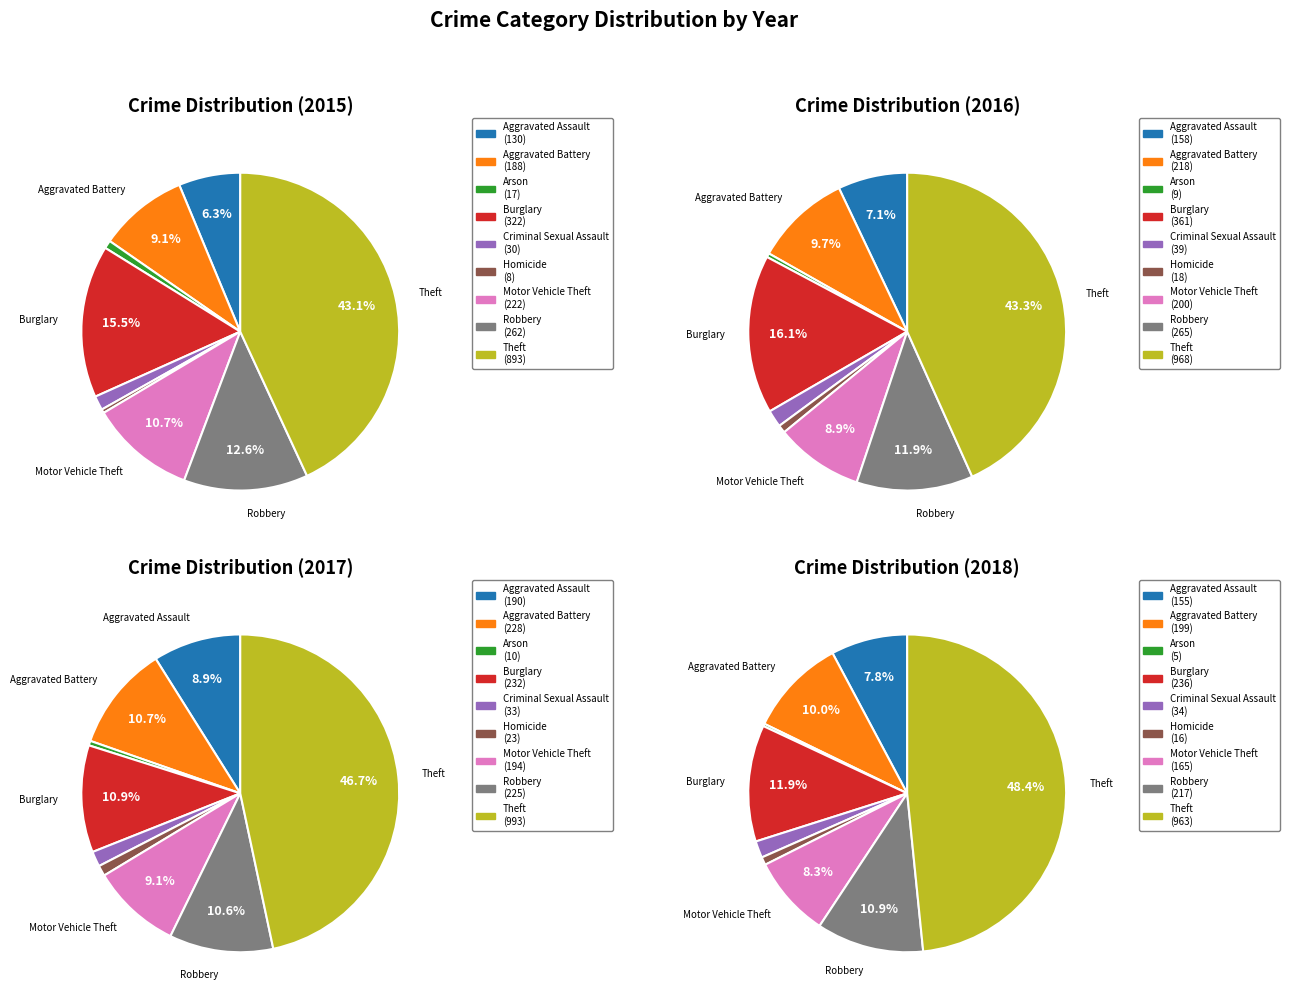

To the nearest percent, what is the difference between the largest and smallest slice percentages?

48%